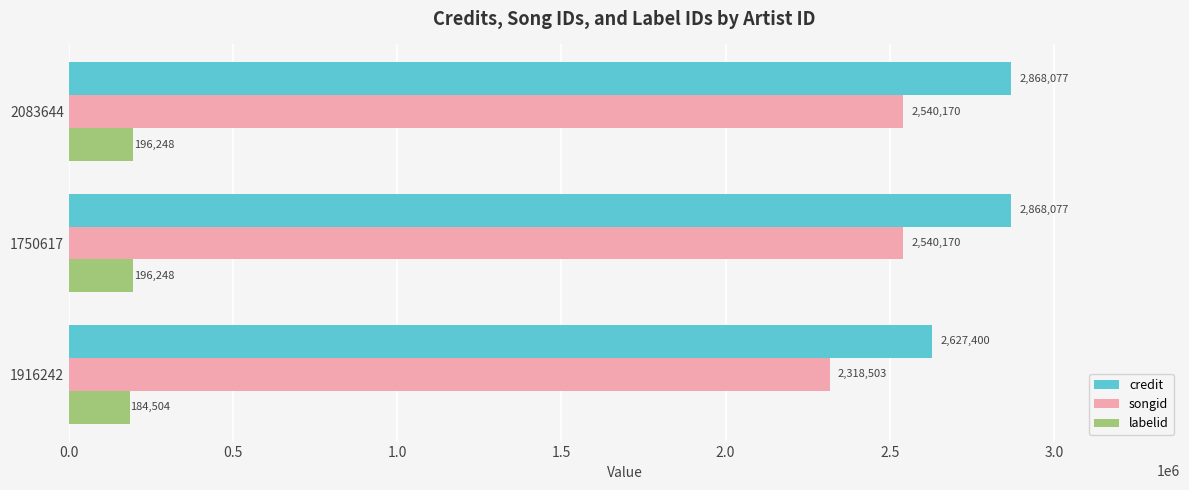

Where is songid nearest to the value 2429336?

1916242